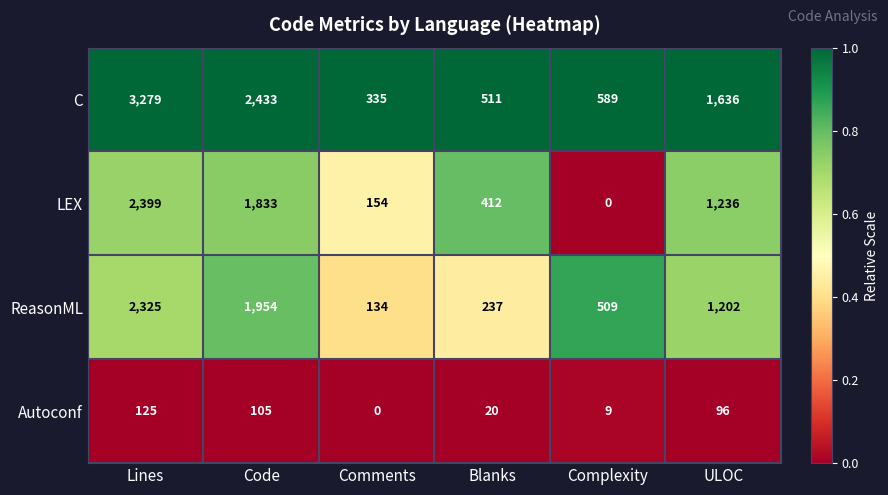

Which series has the largest total across all categories?

C